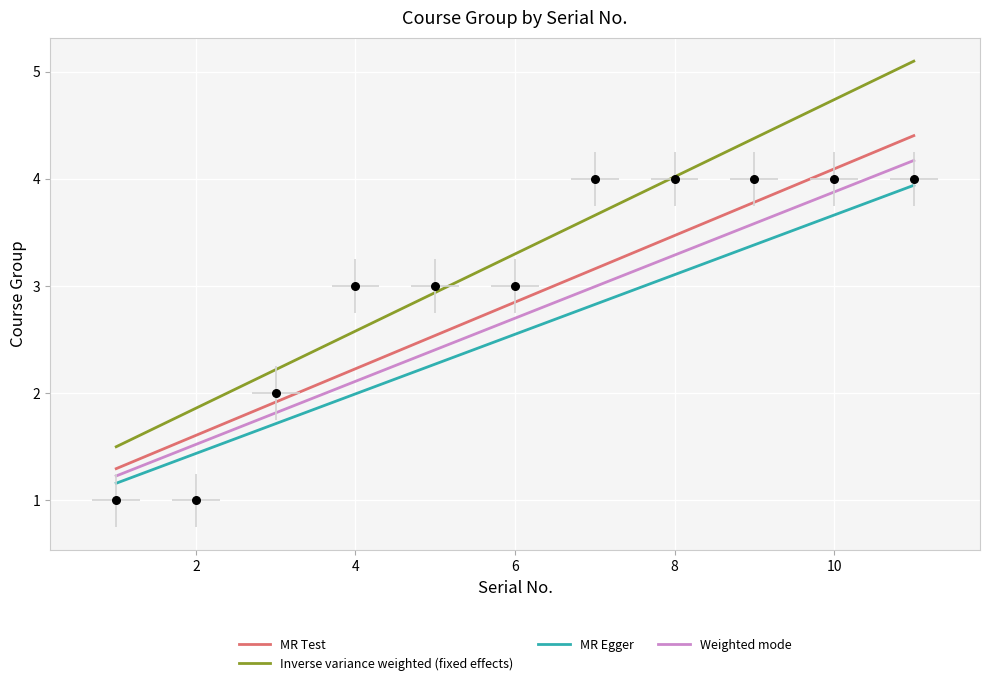

Between 3 and 1, which is larger?

3